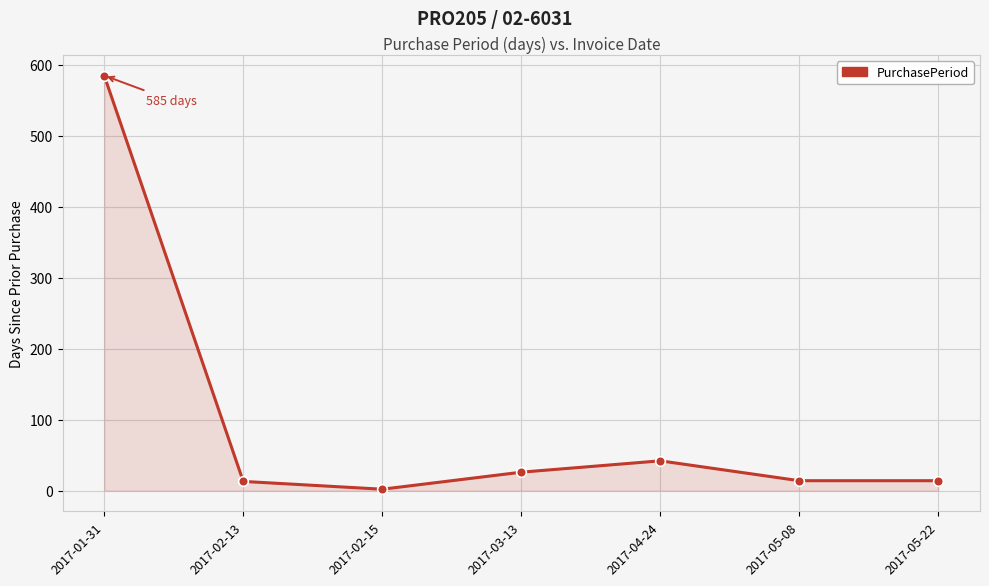

Read the value at 2017-05-22.

14